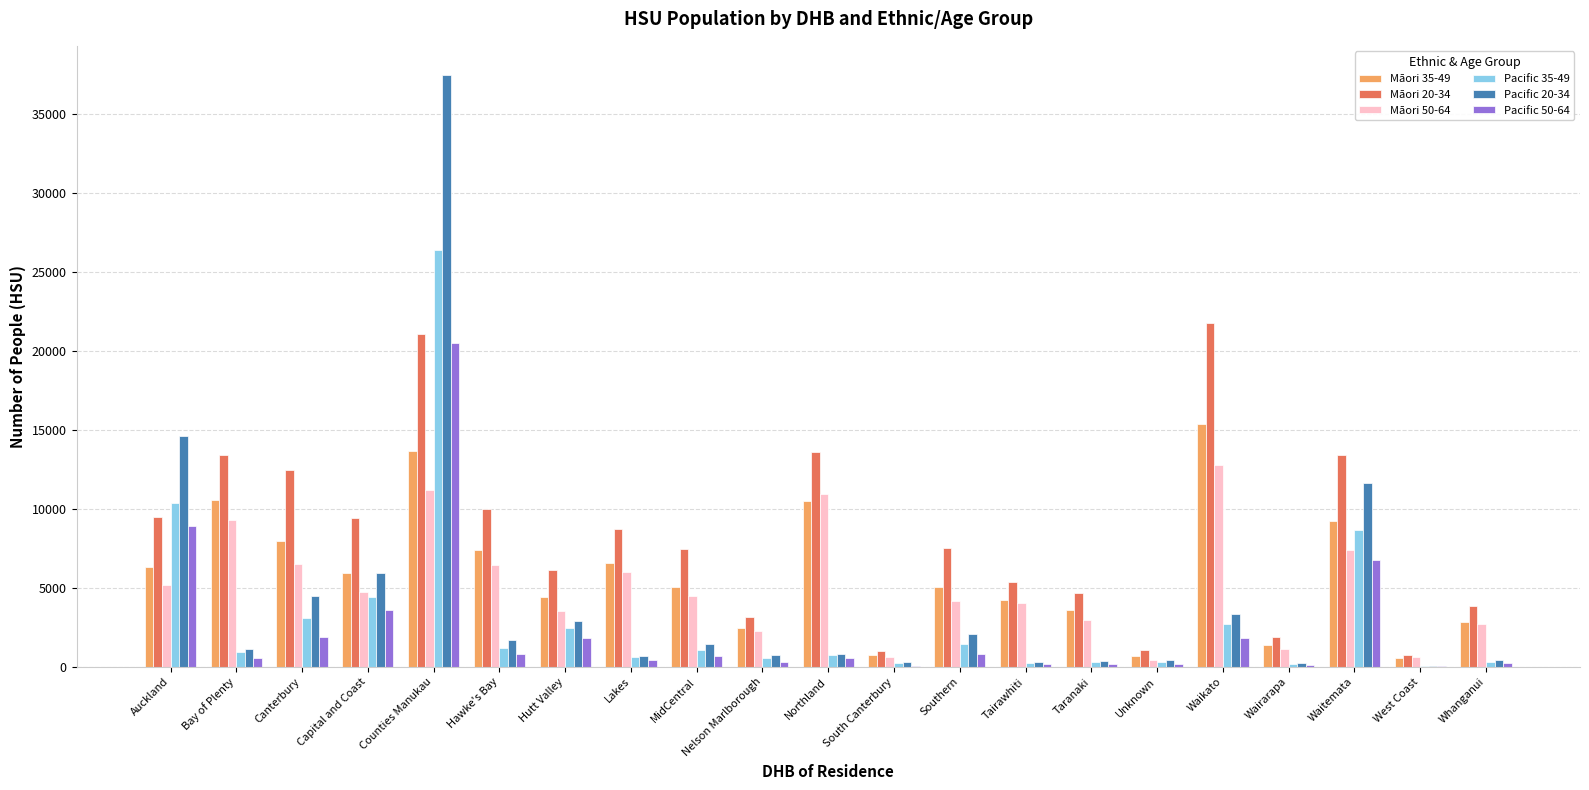

What is the greatest value displayed?

37473